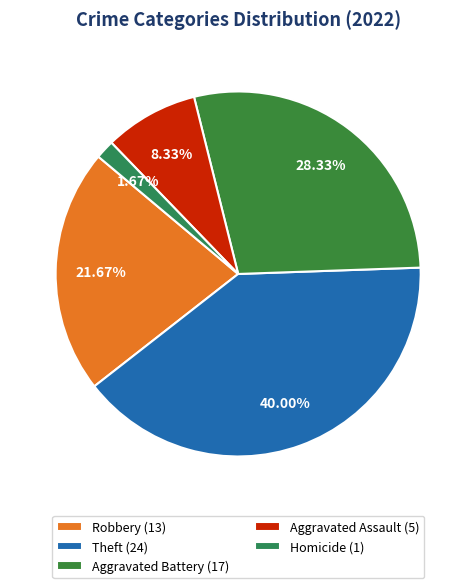

Count the number of slices in the pie.

5